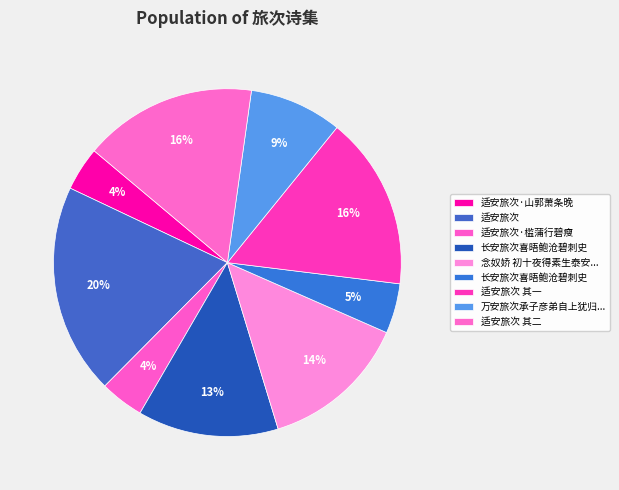

Which category has the smallest portion of the pie?

适安旅次·山郭萧条晚